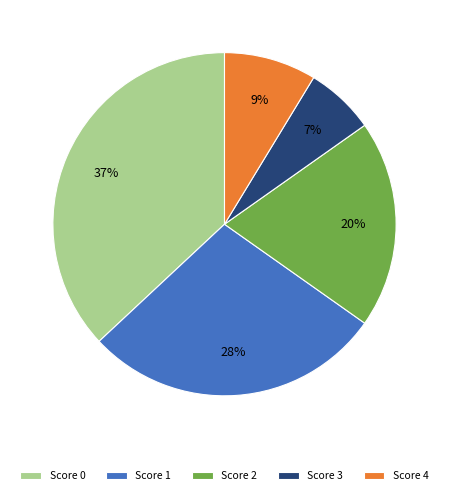

Rank the categories by value from lowest to highest.

Score 3, Score 4, Score 2, Score 1, Score 0